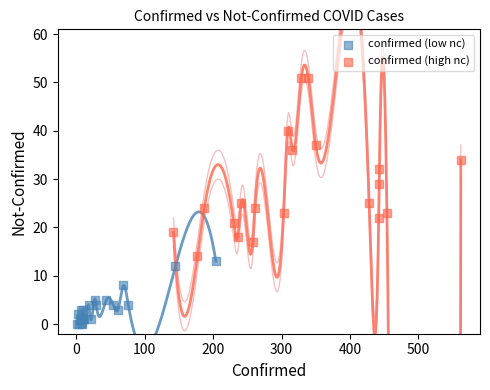

Which series has the largest Y range (max minus min)?

confirmed (high nc)